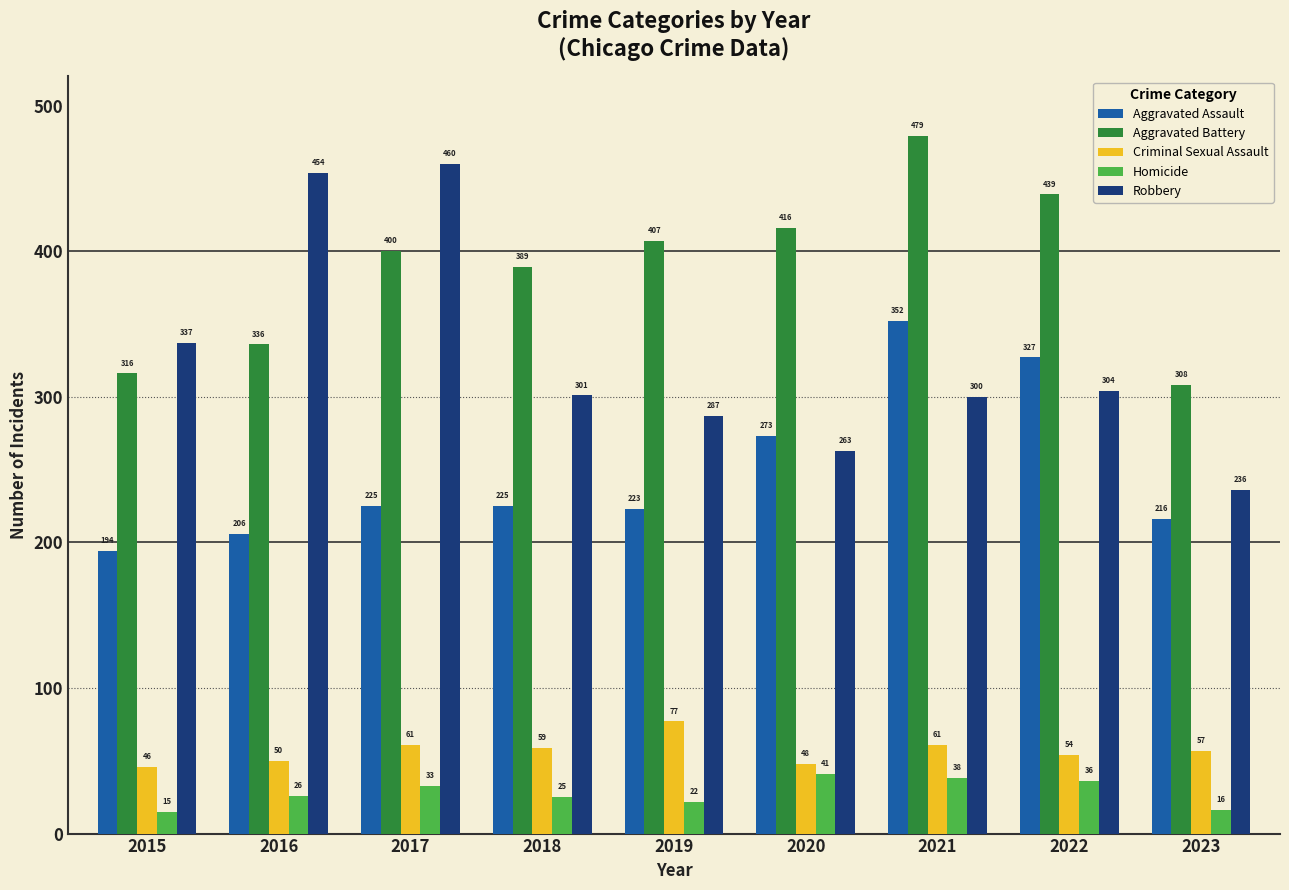

How many groups of bars are there?

9